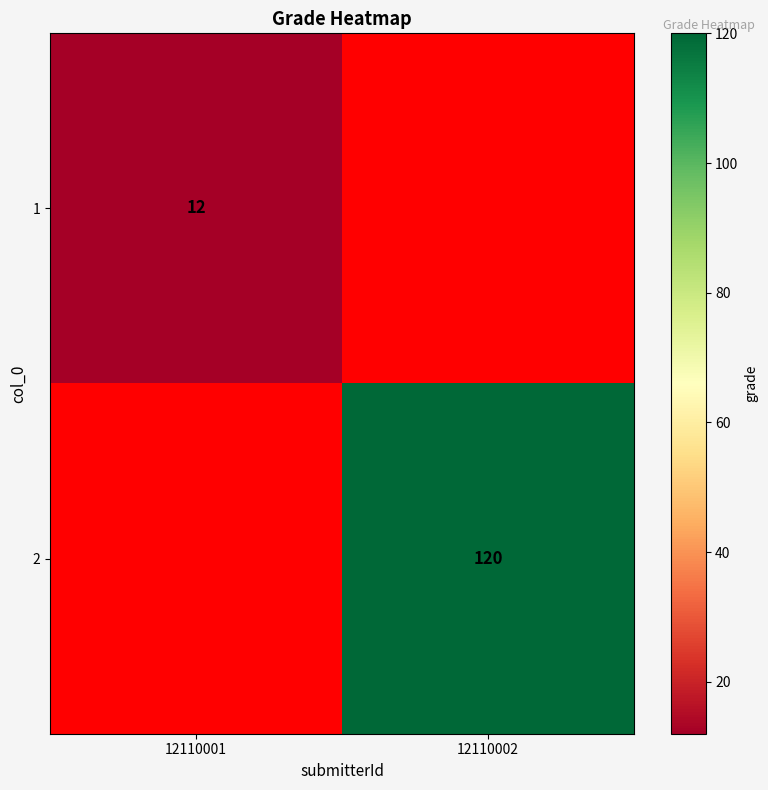

At how many categories does at least one series exceed 64?

1